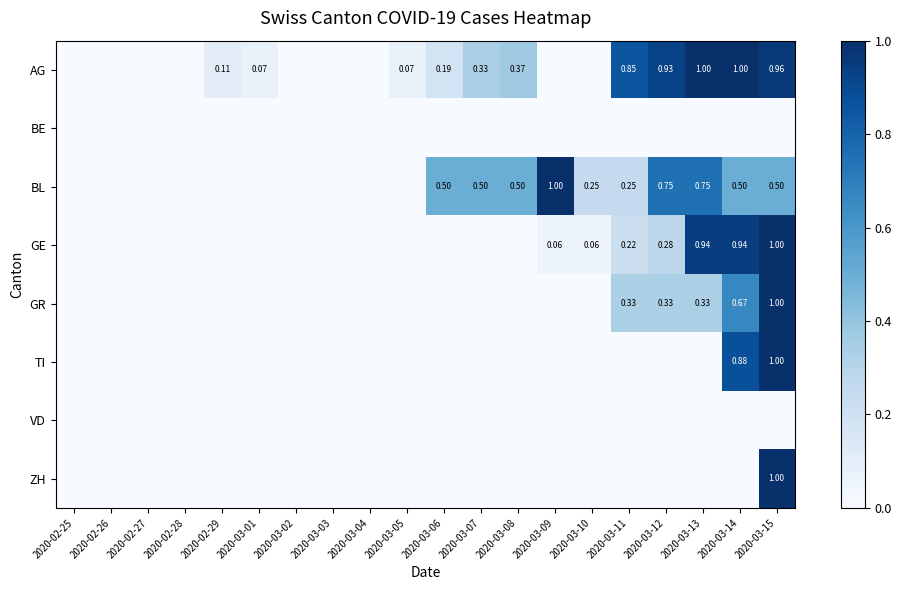

Which category has the lowest value in the BE series?

2020-02-25